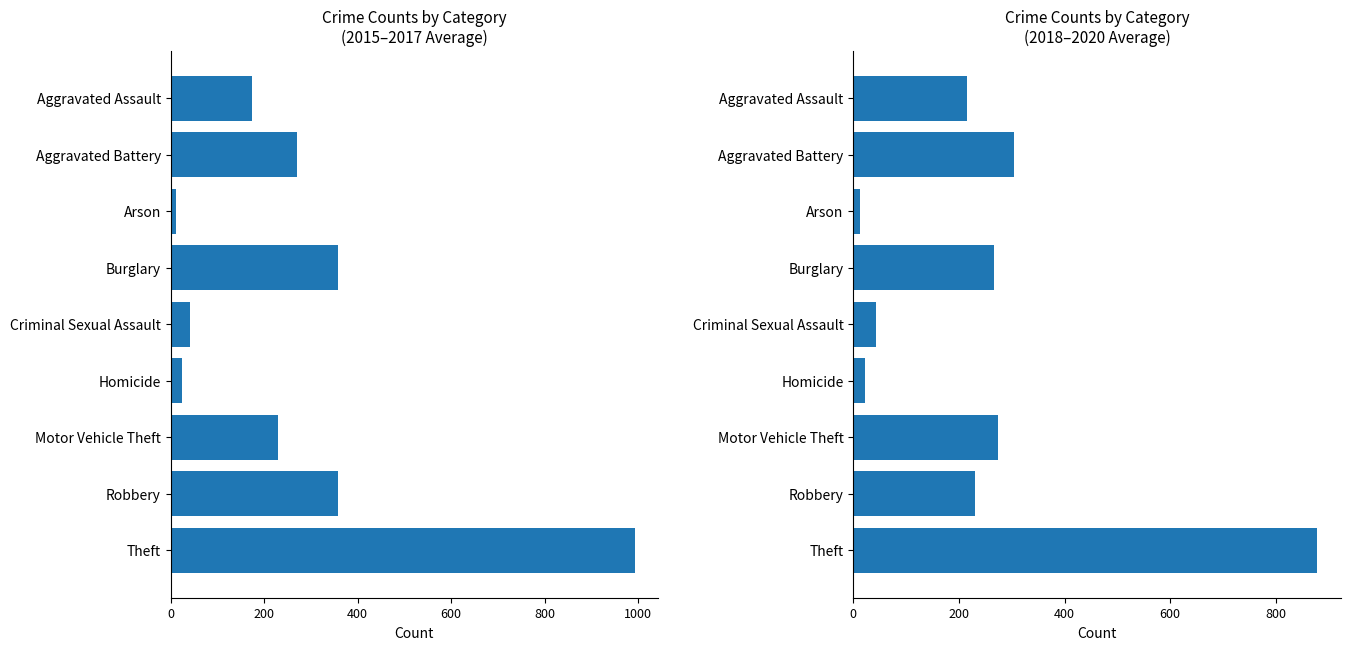

Between Criminal Sexual Assault and Homicide, which series saw the biggest shift?

2018-2020 avg